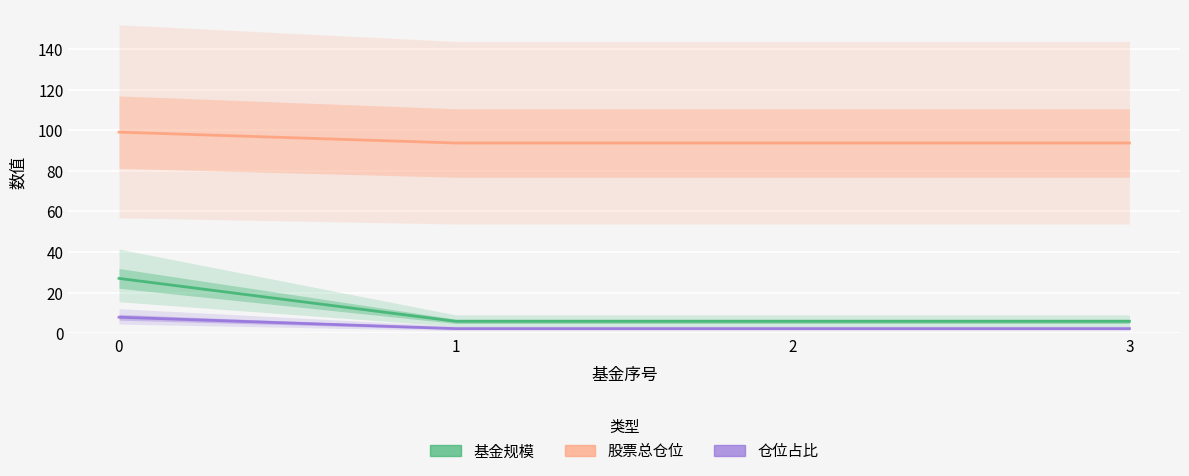

Rank the series by their maximum value, from lowest to highest.

仓位占比, 基金规模, 股票总仓位